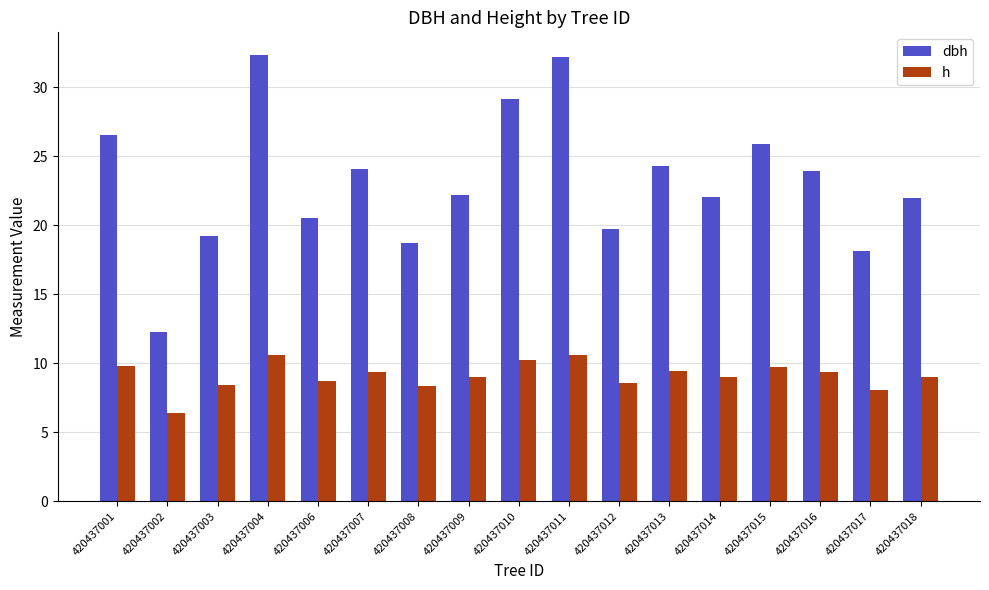

What is the minimum value for dbh?

12.3